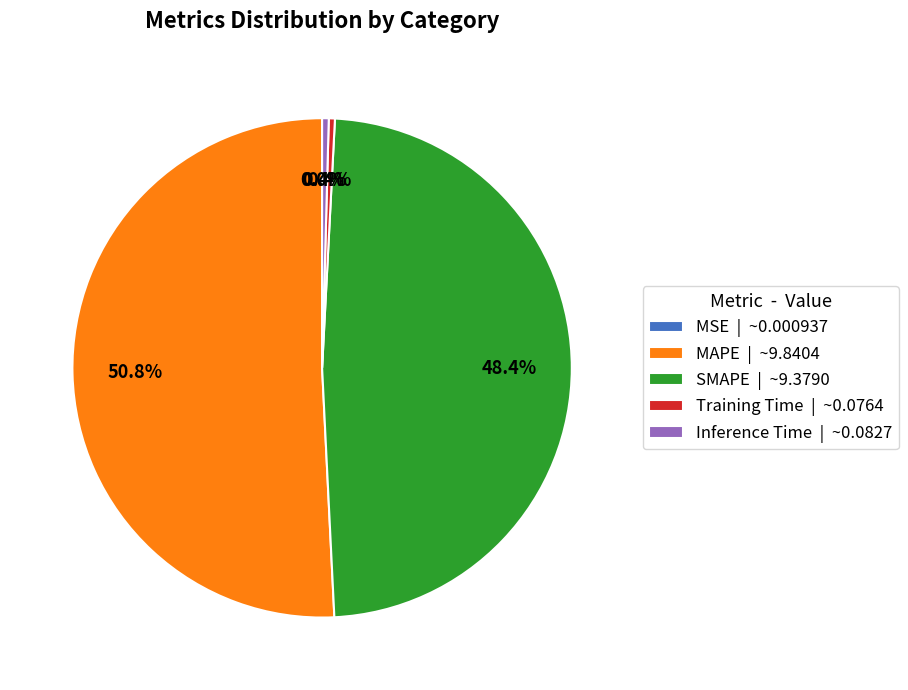

True or false: MAPE accounts for 62% of the total.

False